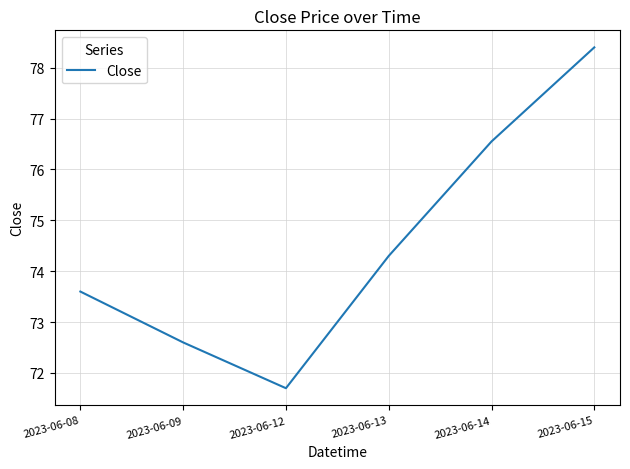

List the labels in order of value, largest first.

2023-06-15, 2023-06-14, 2023-06-13, 2023-06-08, 2023-06-09, 2023-06-12